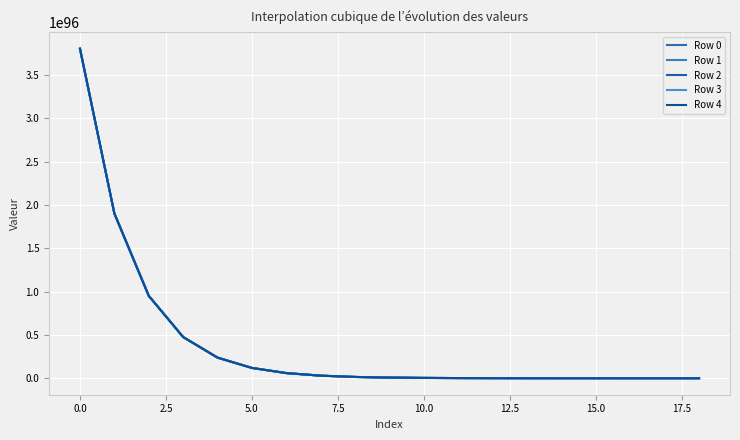

Rank the series by their average value, from lowest to highest.

Row 0, Row 1, Row 2, Row 3, Row 4